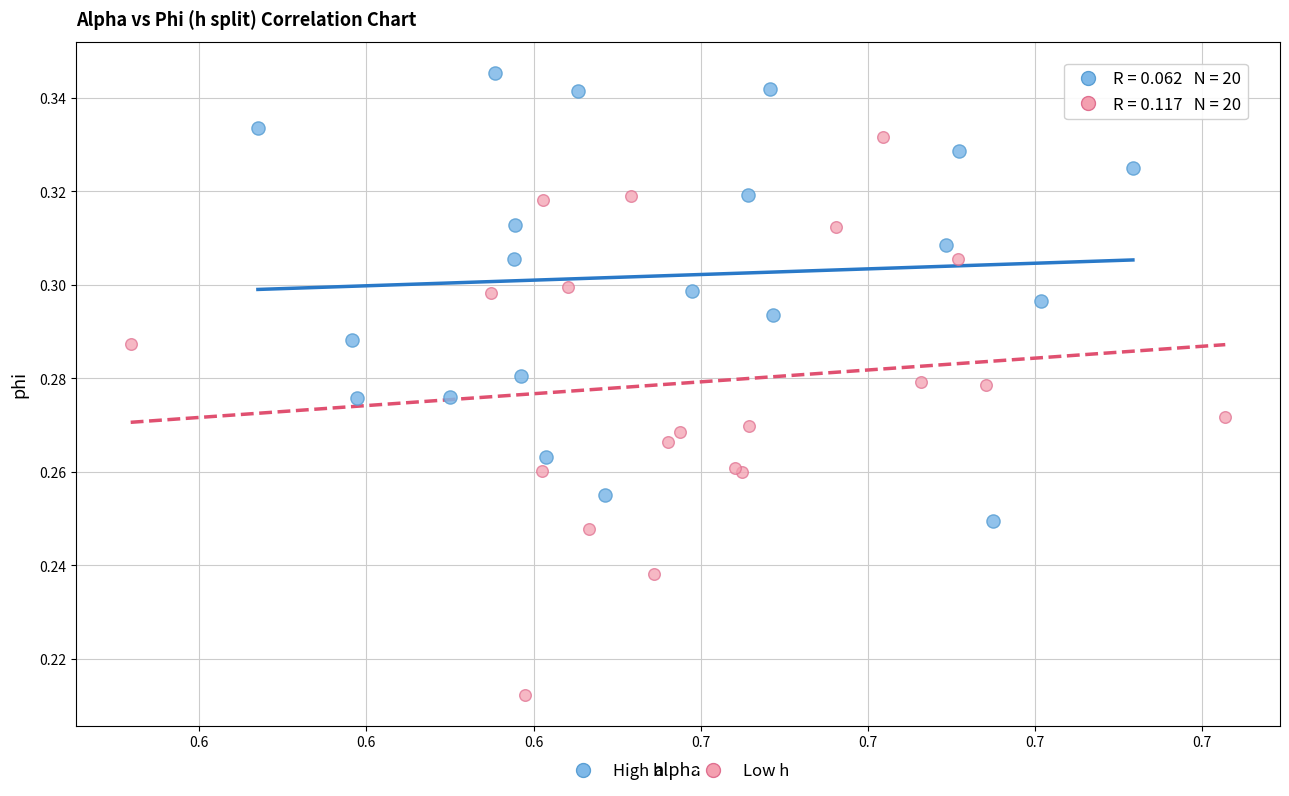

Which series contains the lowest Y value?

Low h